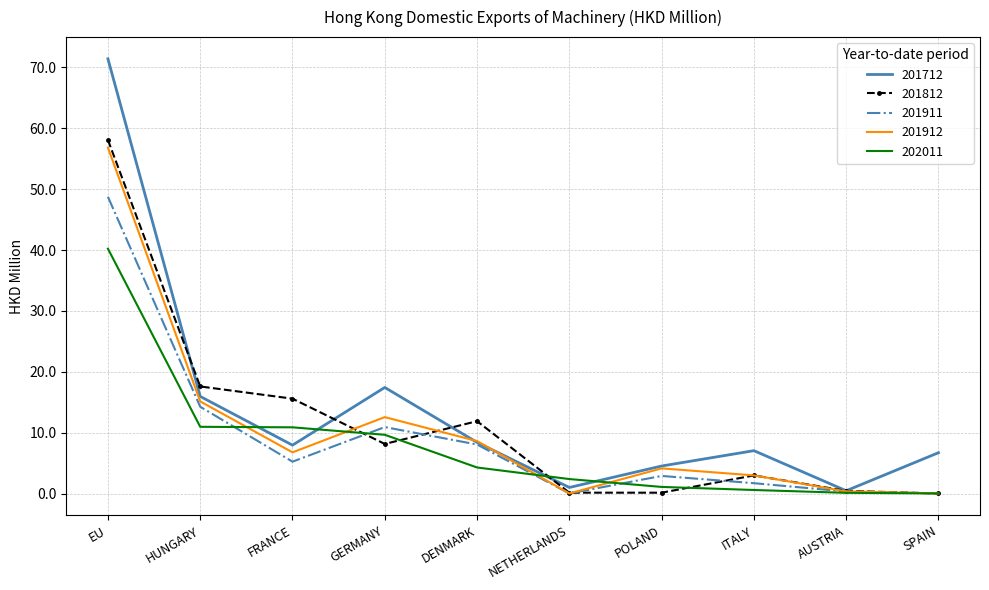

What is the difference between the second highest and minimum values in the 201912 series?

15.1